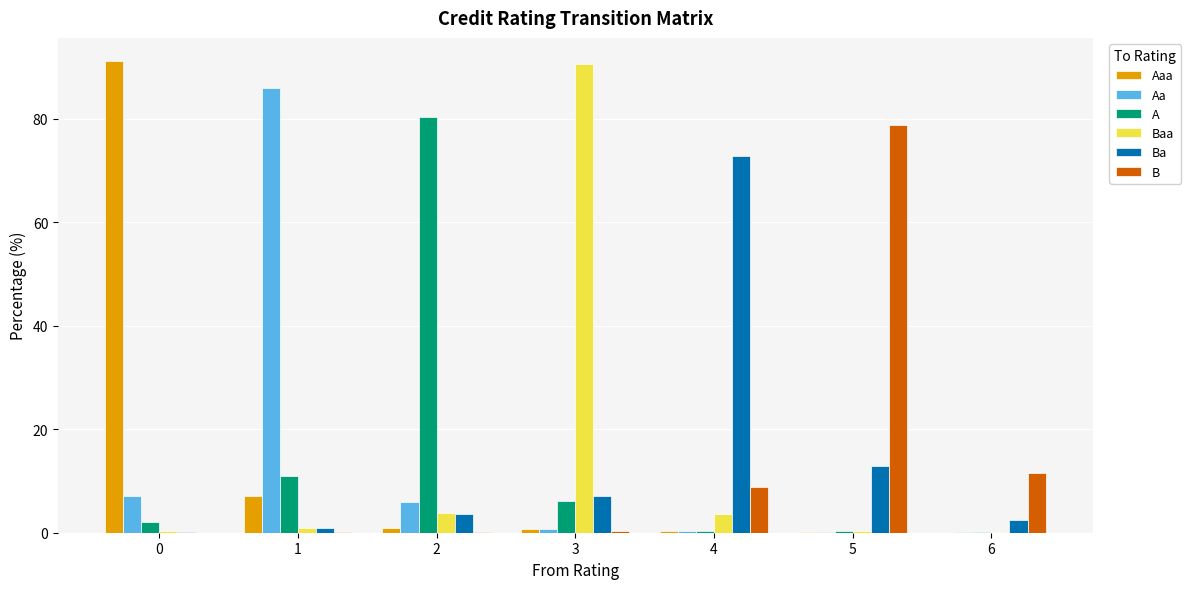

The value of Baa at 3 is 31.8. True or false?

False